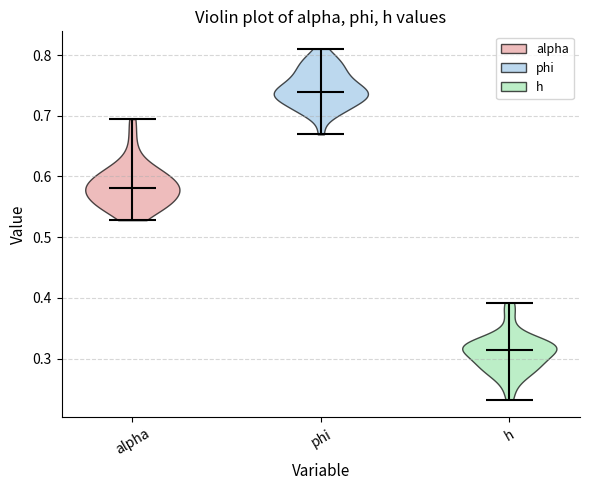

Reading left to right, read every violin against the y-axis: where its median line is, and the lowest and highest points it reaches. The values are not printed on the chart, so give them approximately, as read against the axis.

alpha: median line 0.58, lowest point 0.53, highest point 0.69
phi: median line 0.74, lowest point 0.67, highest point 0.81
h: median line 0.31, lowest point 0.23, highest point 0.39